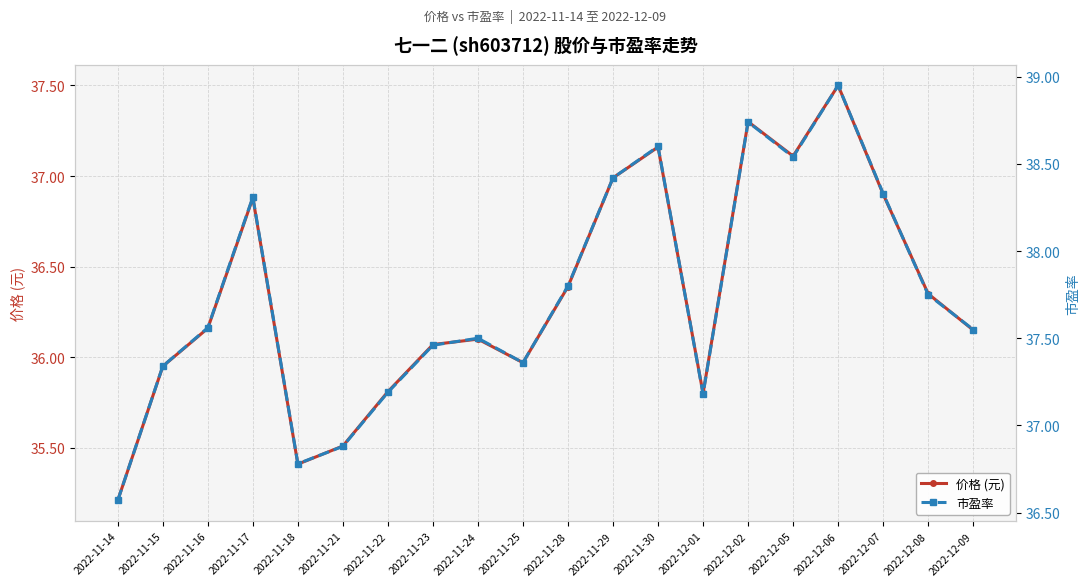

What is the difference between the second highest and second lowest values in the 市盈率 series?

2.0